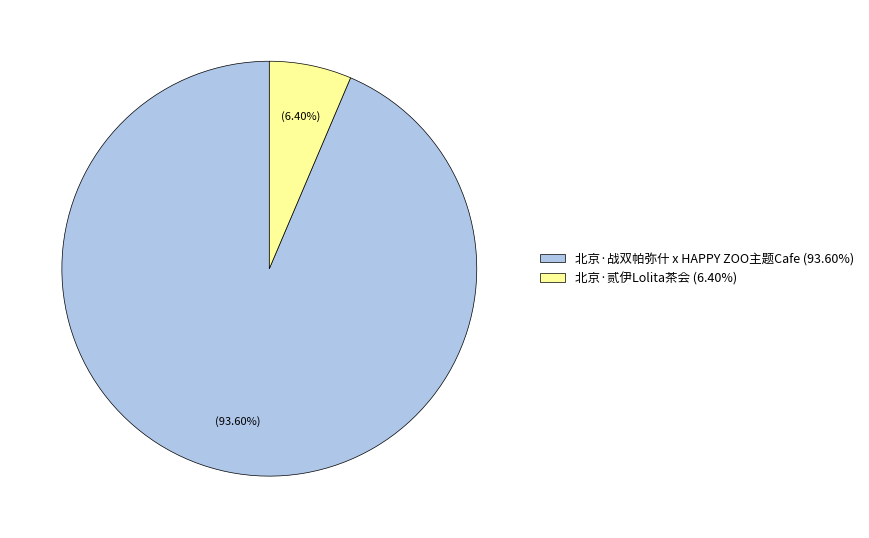

True or false: 北京·贰伊Lolita茶会 accounts for 6% of the total.

True